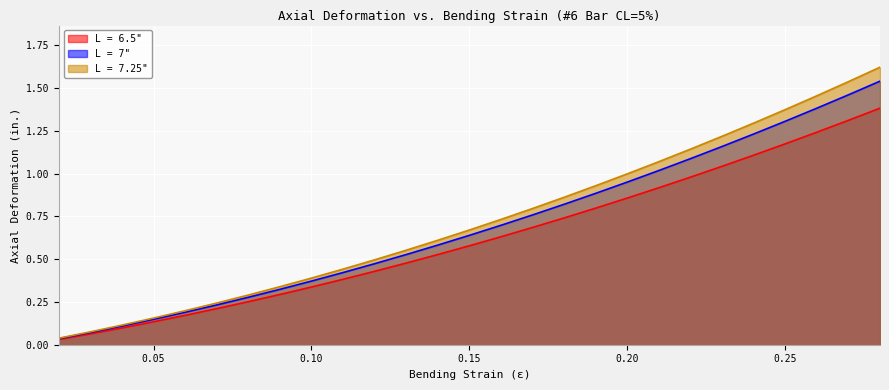

What position from the right is 0.2?

9